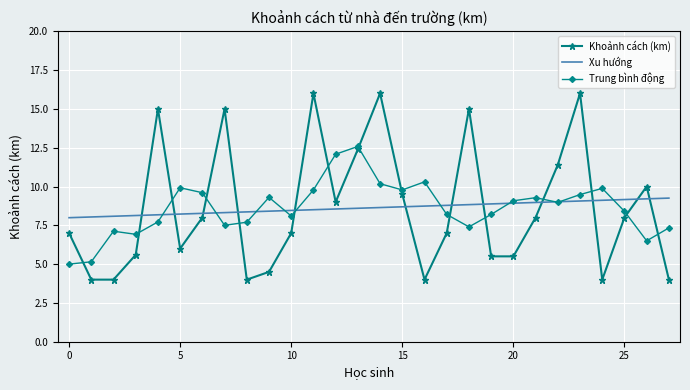

What is the smallest value displayed?

4.0